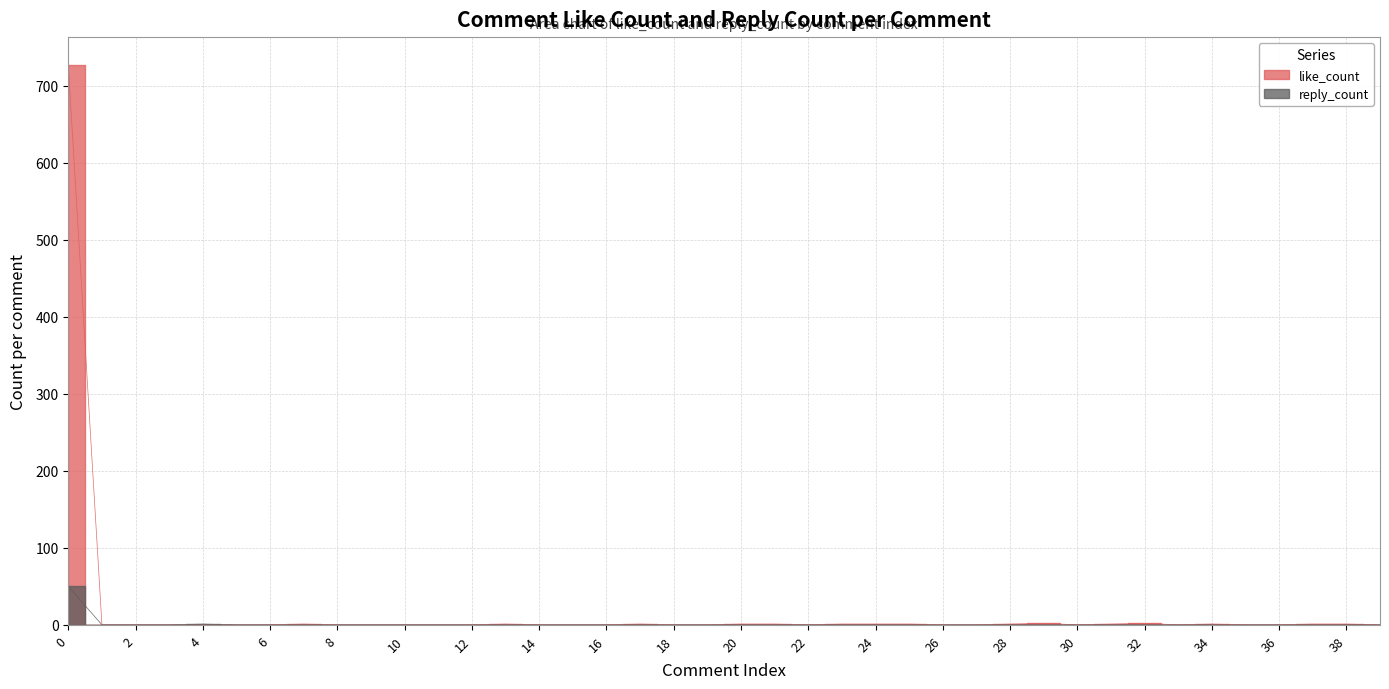

Is it true that like_count equals 0 at 14?

True